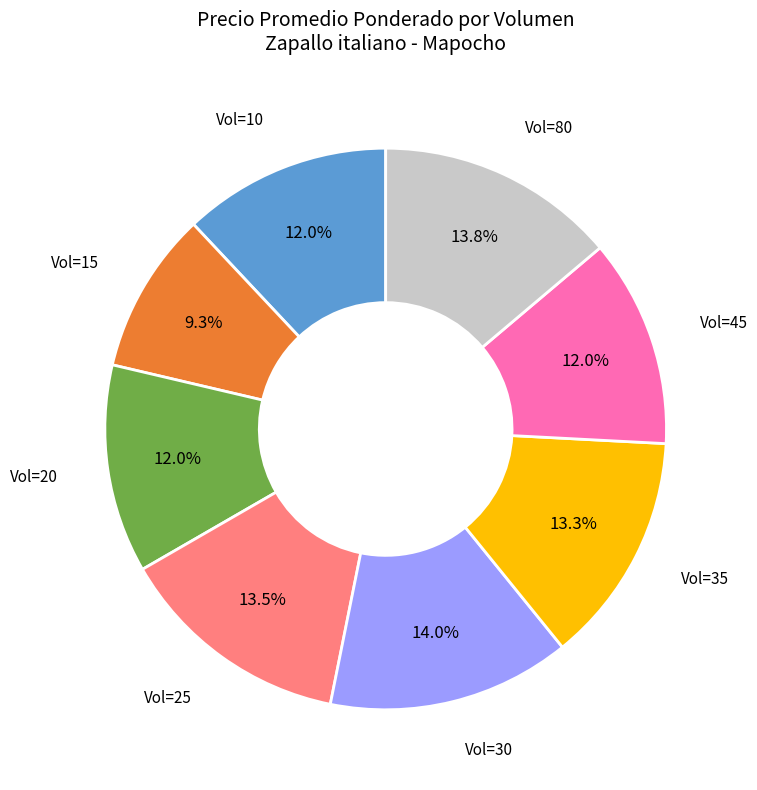

Do Vol=35 and Vol=20 together represent more than half of the pie?

No